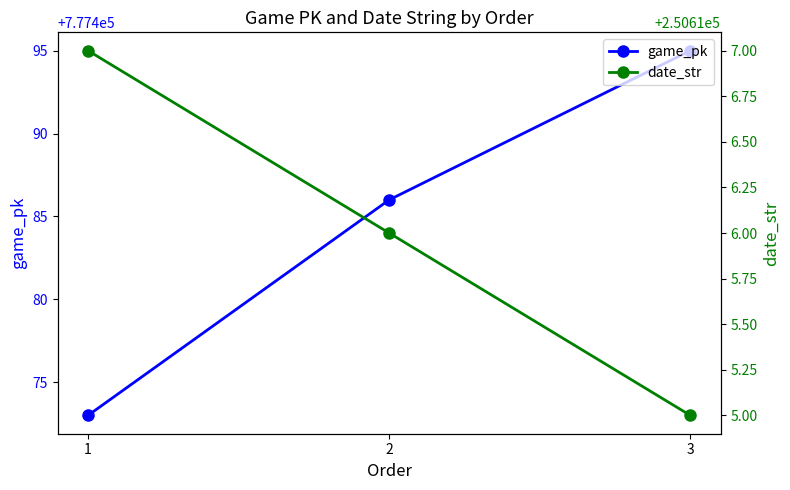

Rank the categories by date_str value from lowest to highest.

3, 2, 1